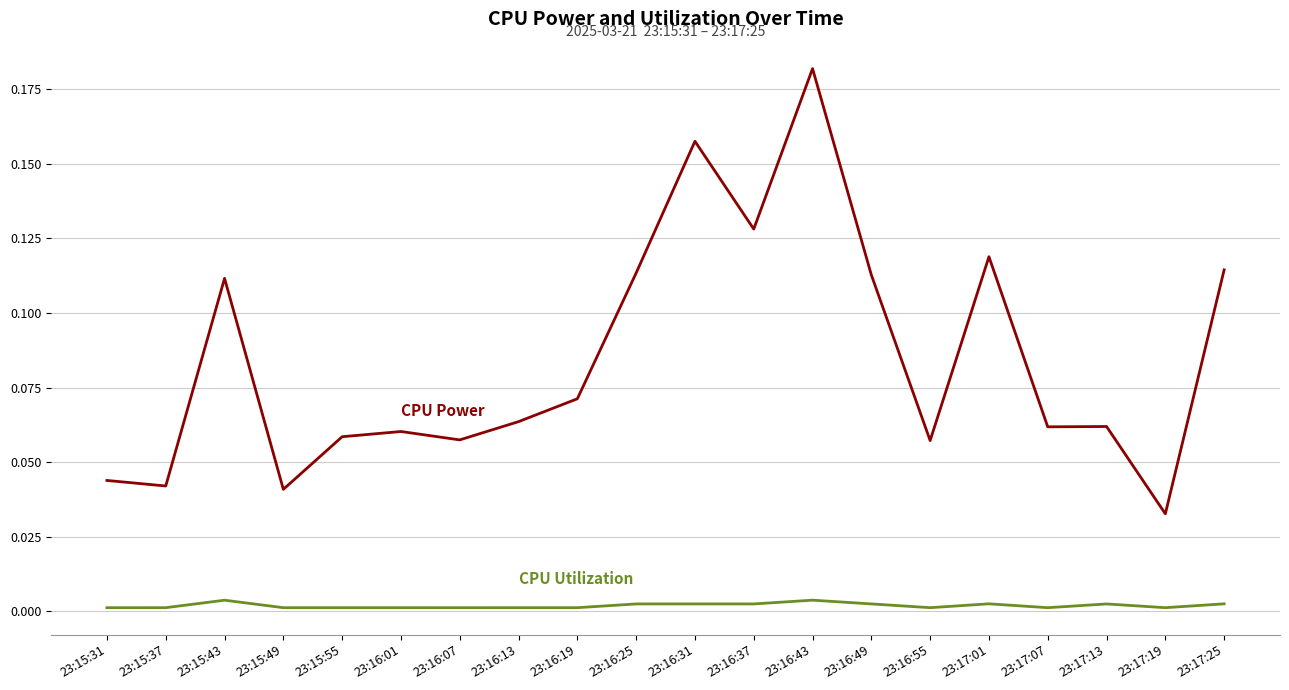

At which category is the sum across all series the highest?

23:16:43